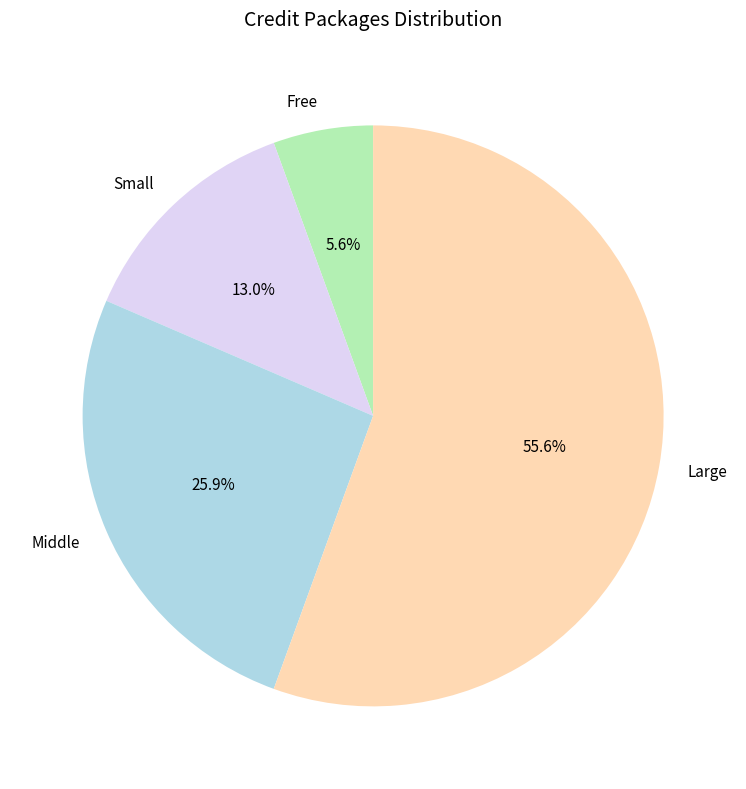

What is the majority slice?

Large